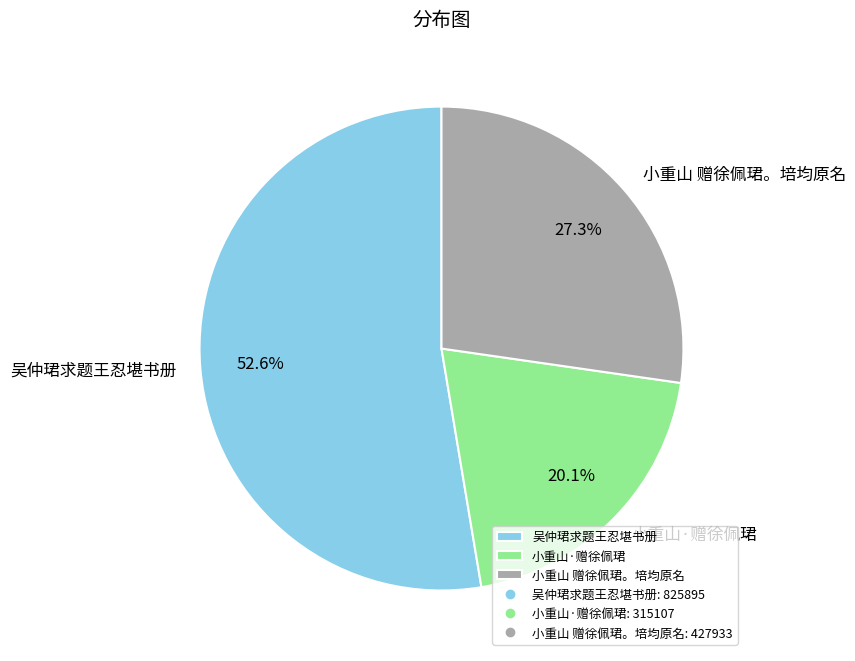

Is it true that 小重山·赠徐佩珺 is 8% of the pie?

False